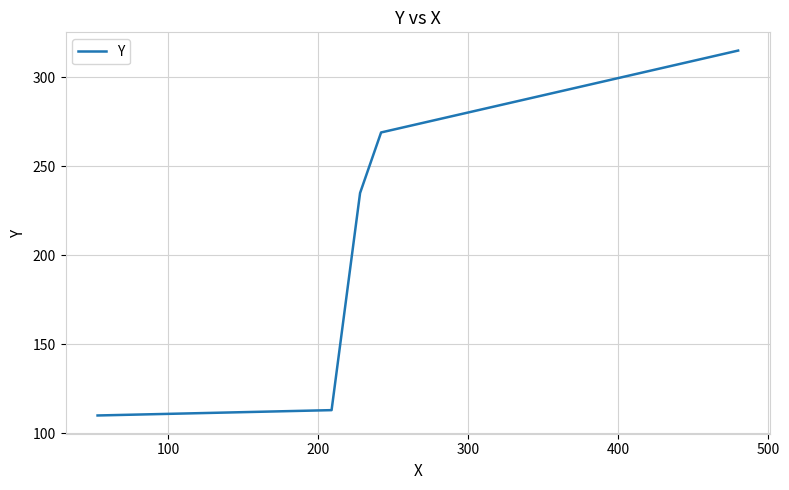

Is this an area chart (filled region under the line)?

No